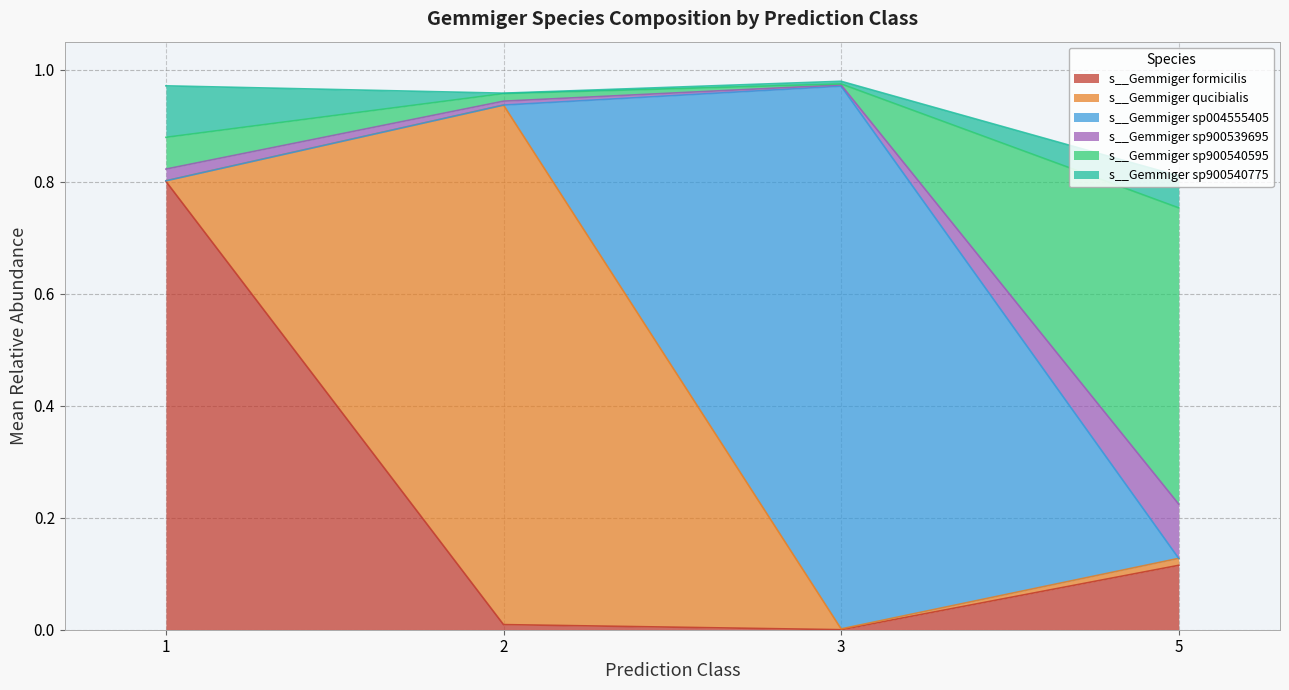

What is the highest value of the s__Gemmiger formicilis series?

0.8